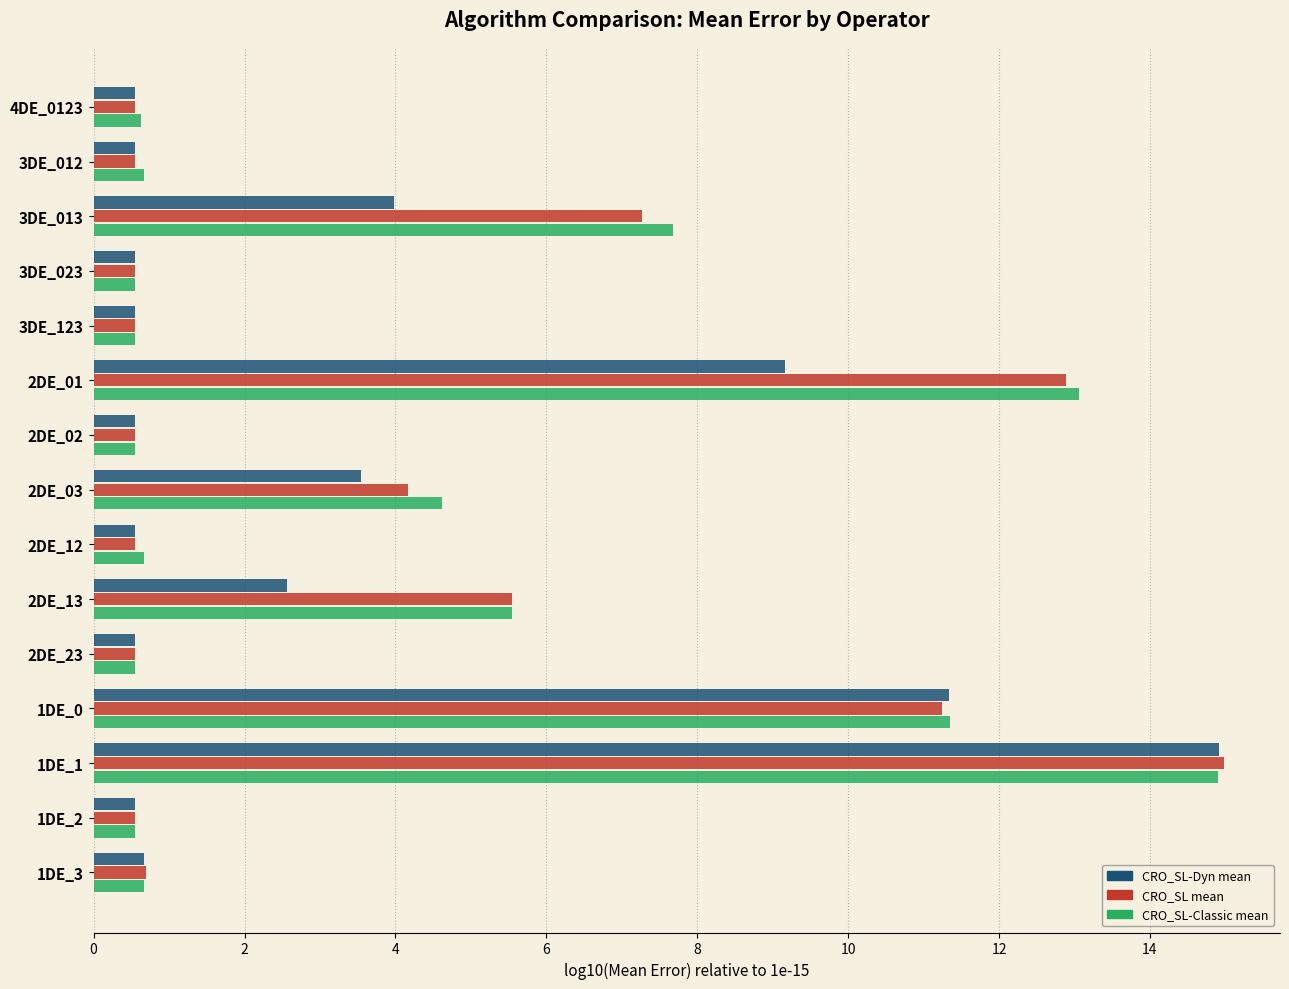

What is the total value across all series at 1DE_1?

44.8